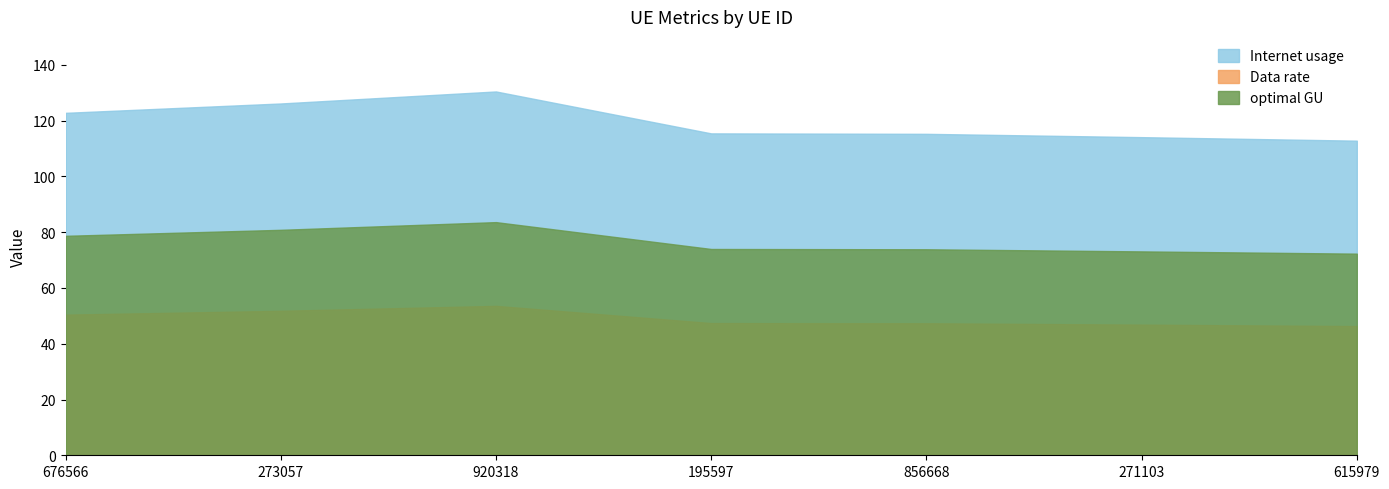

True or false: optimal GU and Data rate cross at least once.

False